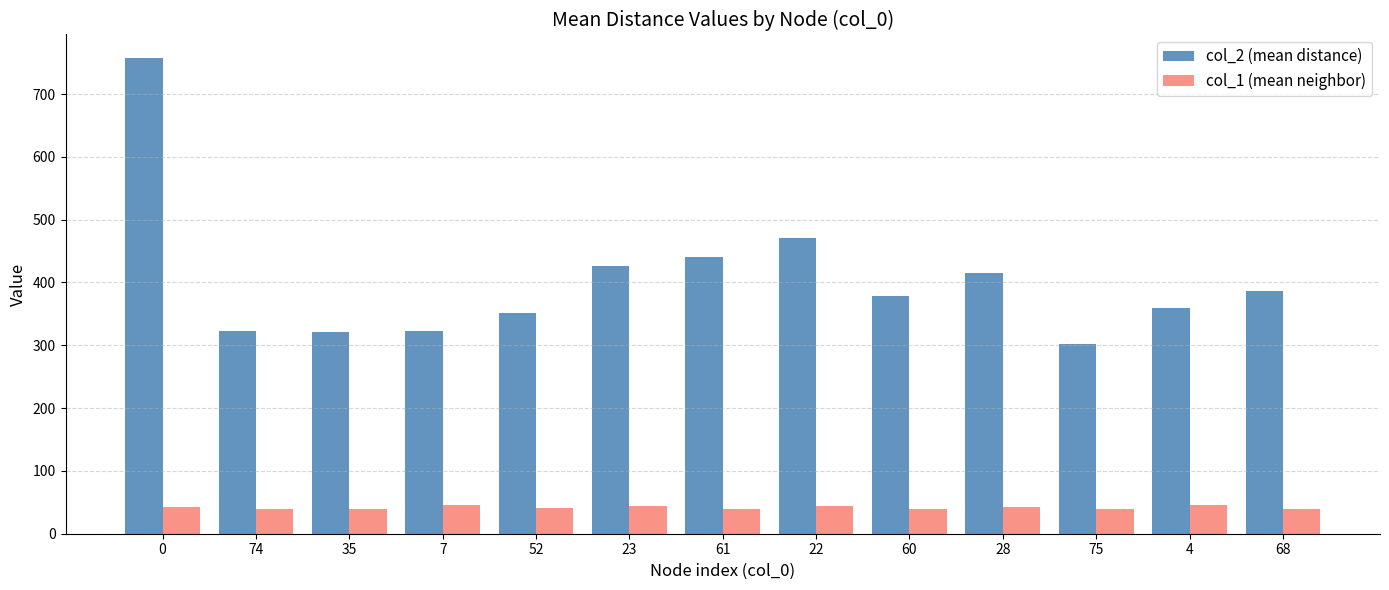

Which series has the largest total across all categories?

col_2 (mean distance)